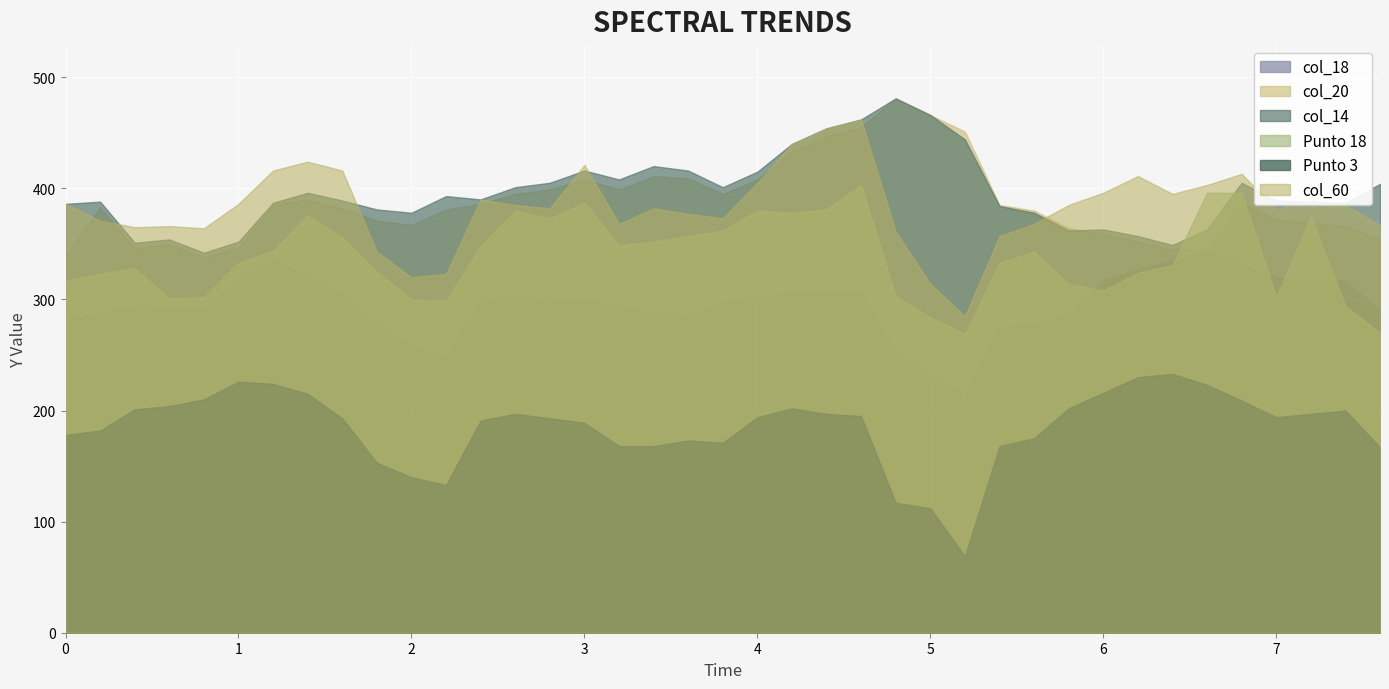

What is the difference between the Punto 18 values at 1.2 and 6.6?

52